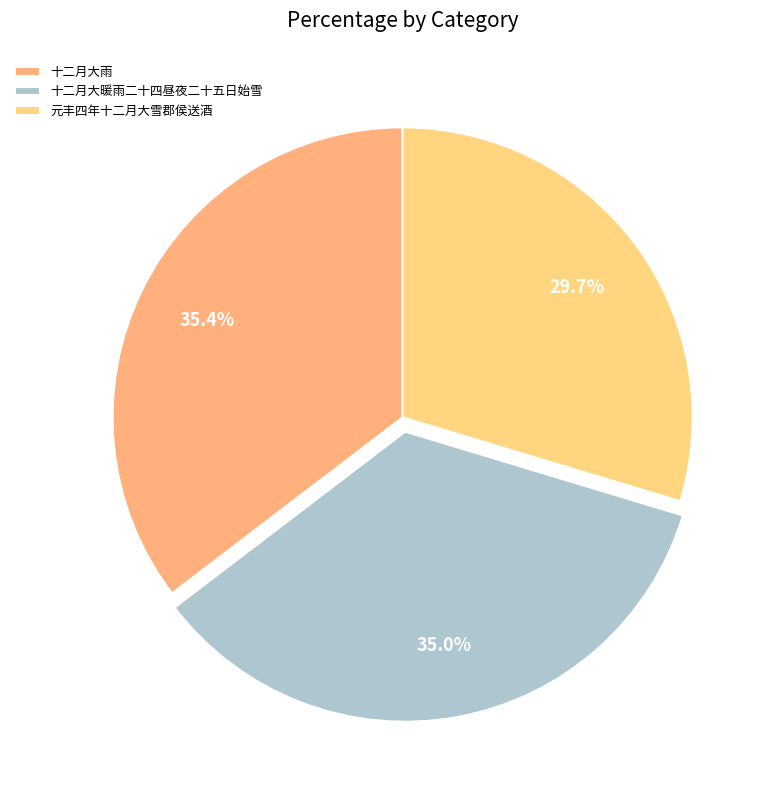

To the nearest percent, what percentage of the pie is 十二月大雨?

35%